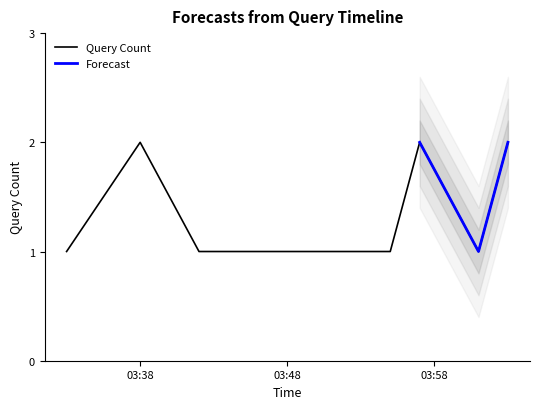

What is the difference between the second highest and minimum values?

1